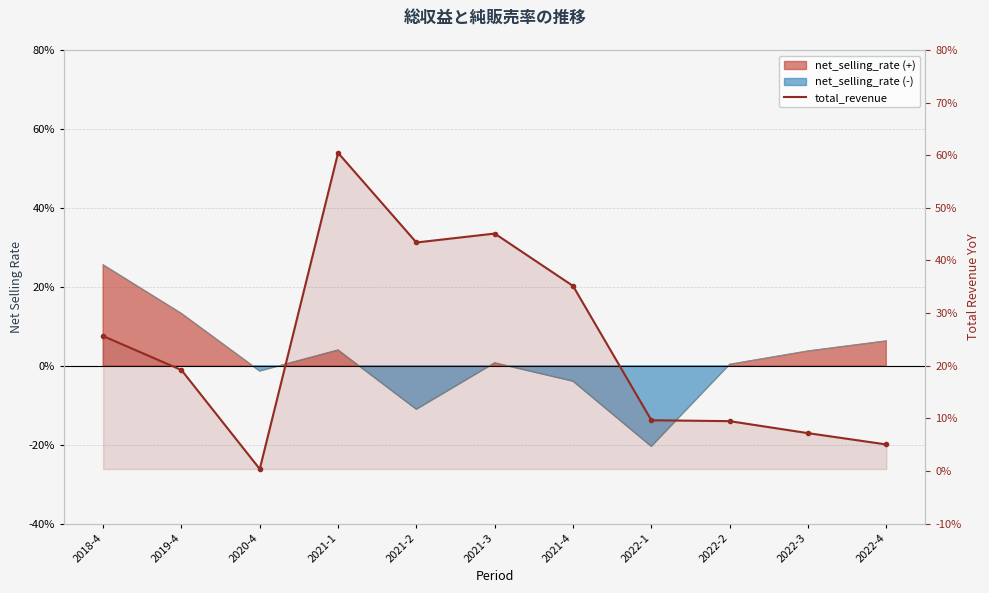

What is the change in value from 2018-4 to 2020-4?

-0.3